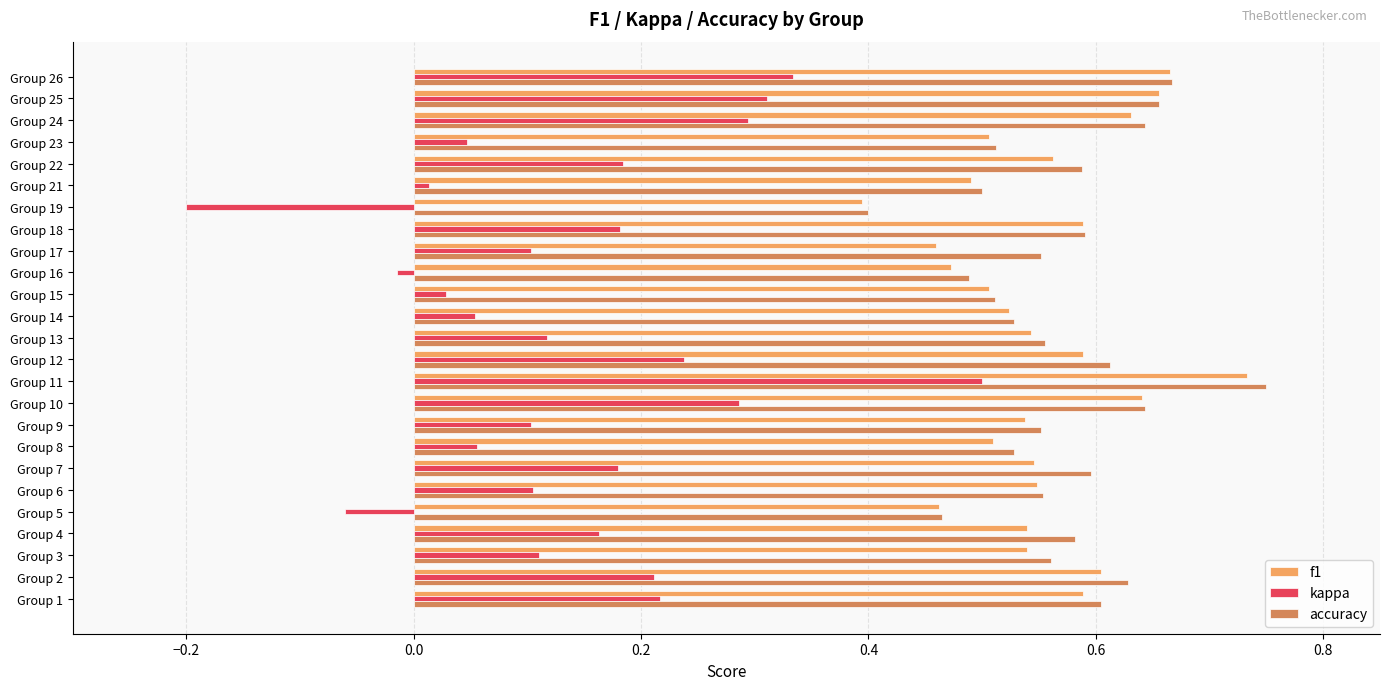

What is the spread (max minus min) of values at Group 1?

0.4